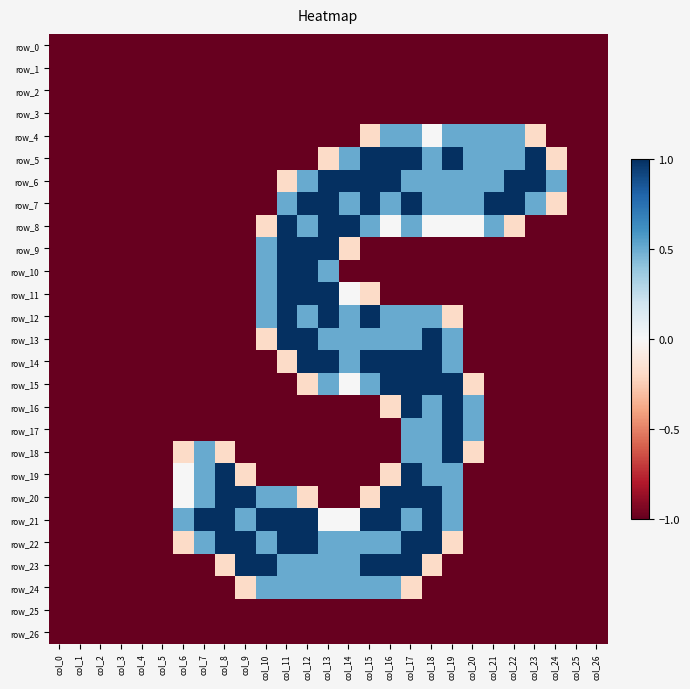

True or false: row_17 has a value of -1.7 at col_23.

False